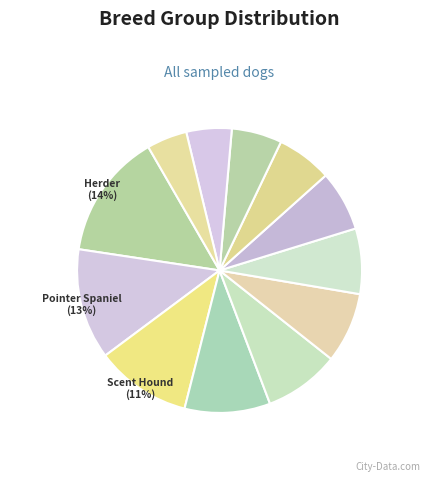

How many slices are in this pie chart?

12